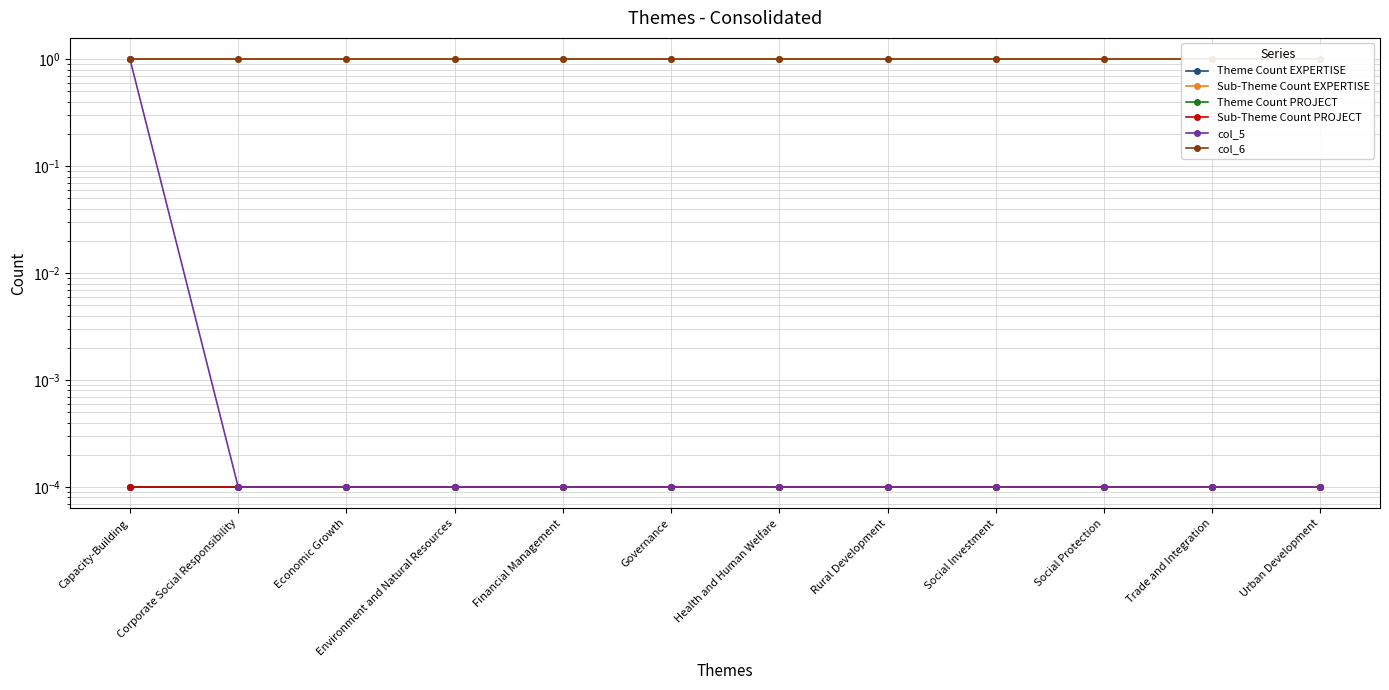

The value of col_6 at Capacity-Building is 1.7. True or false?

False